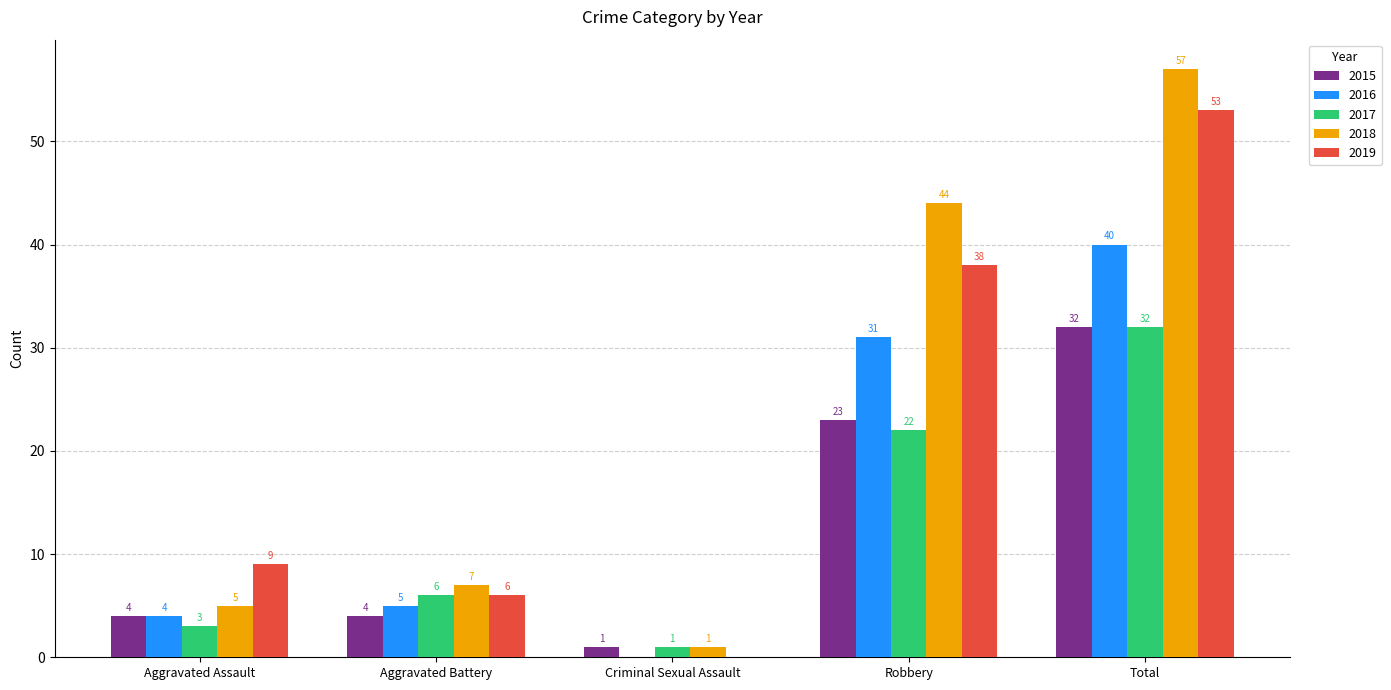

Reading right to left, extract all data points from this chart.

2015: 32	23	1	4	4
2016: 40	31	0	5	4
2017: 32	22	1	6	3
2018: 57	44	1	7	5
2019: 53	38	0	6	9